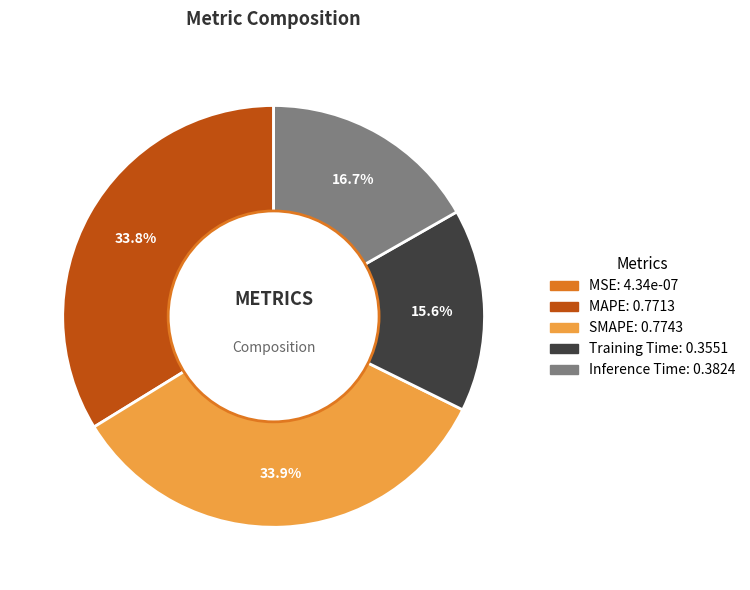

To the nearest percent, what percentage of the pie is Training Time?

16%